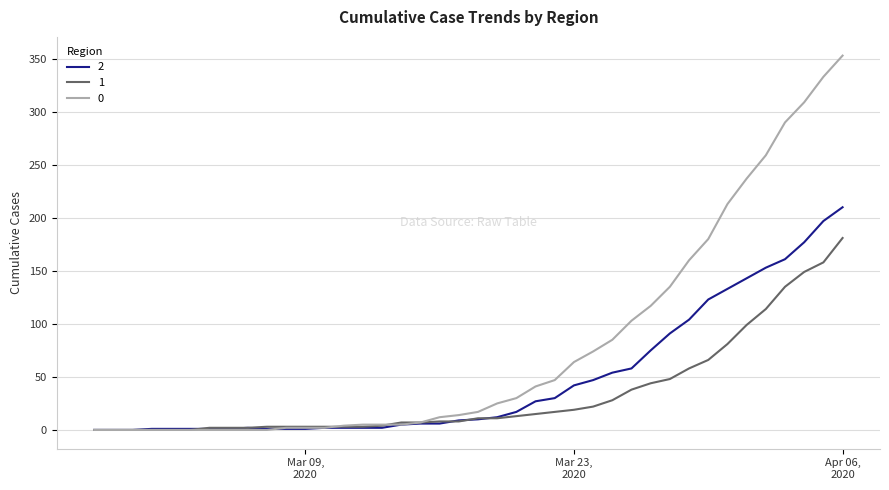

List the series in order of their peak value, highest first.

0, 2, 1